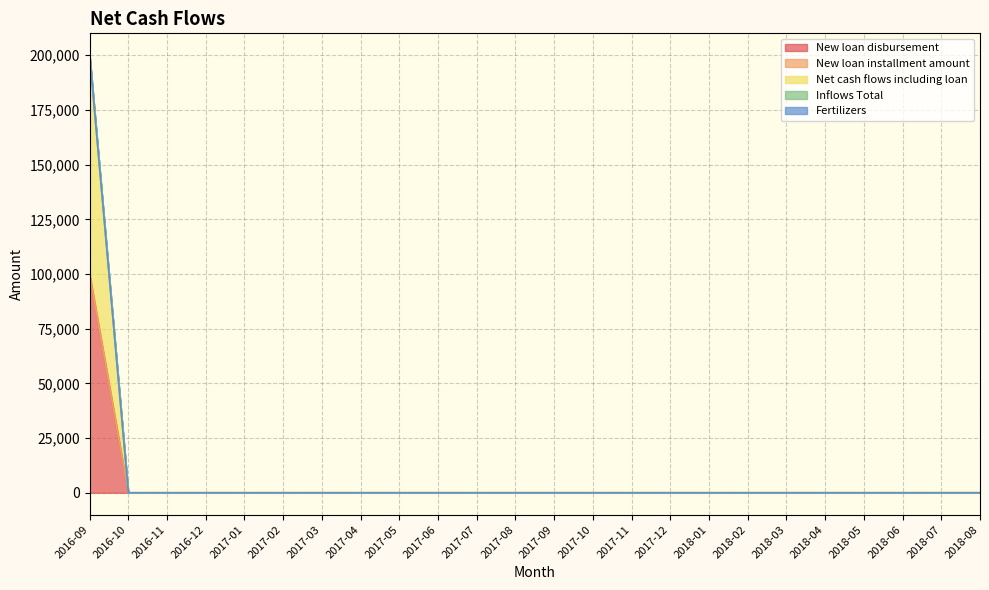

True or false: New loan disbursement and Inflows Total cross at least once.

False